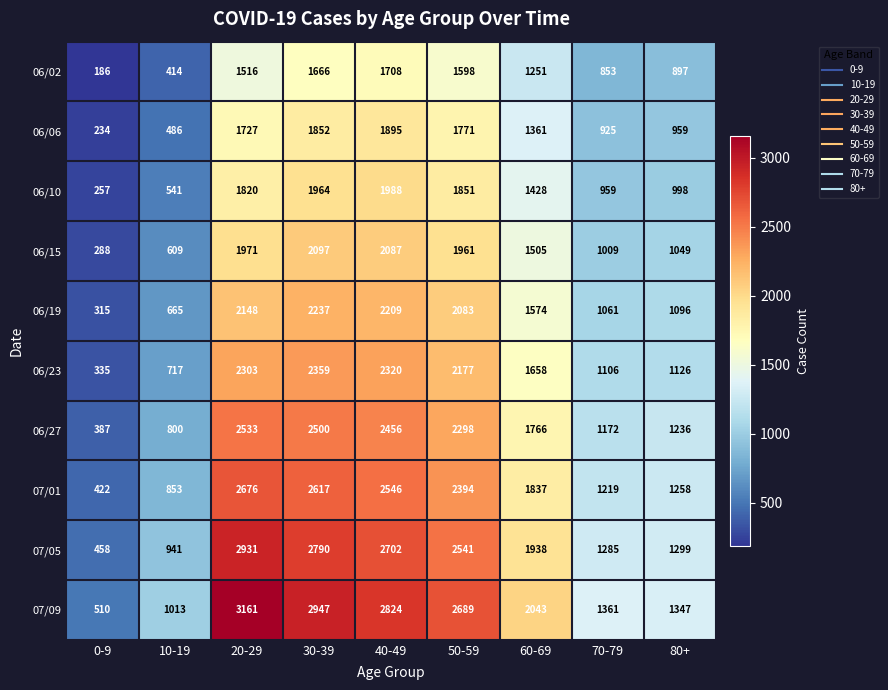

Which series changed the most between 50-59 and 70-79?

07/09